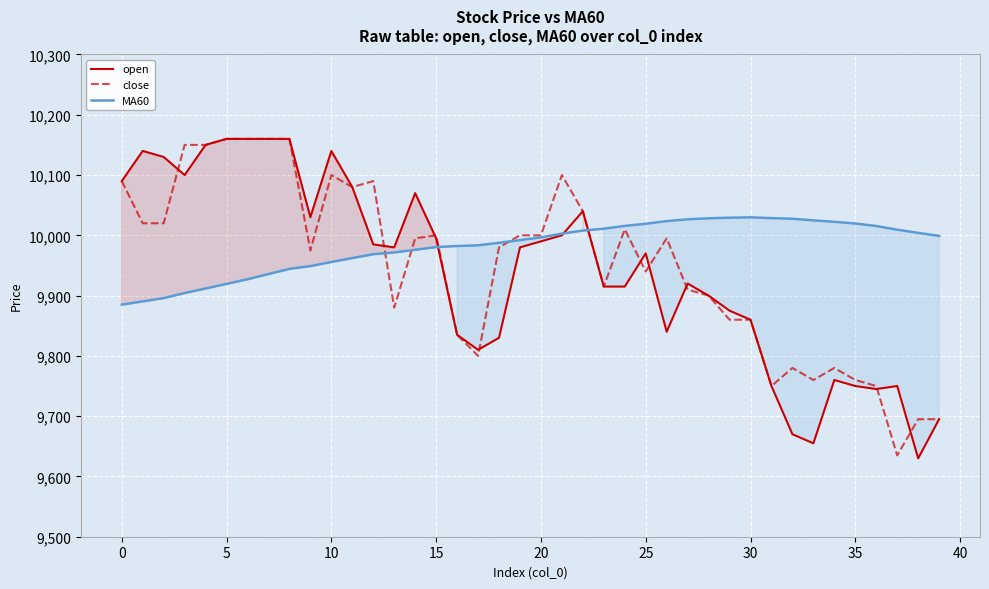

What is the difference between the highest and lowest values at 25?

79.2